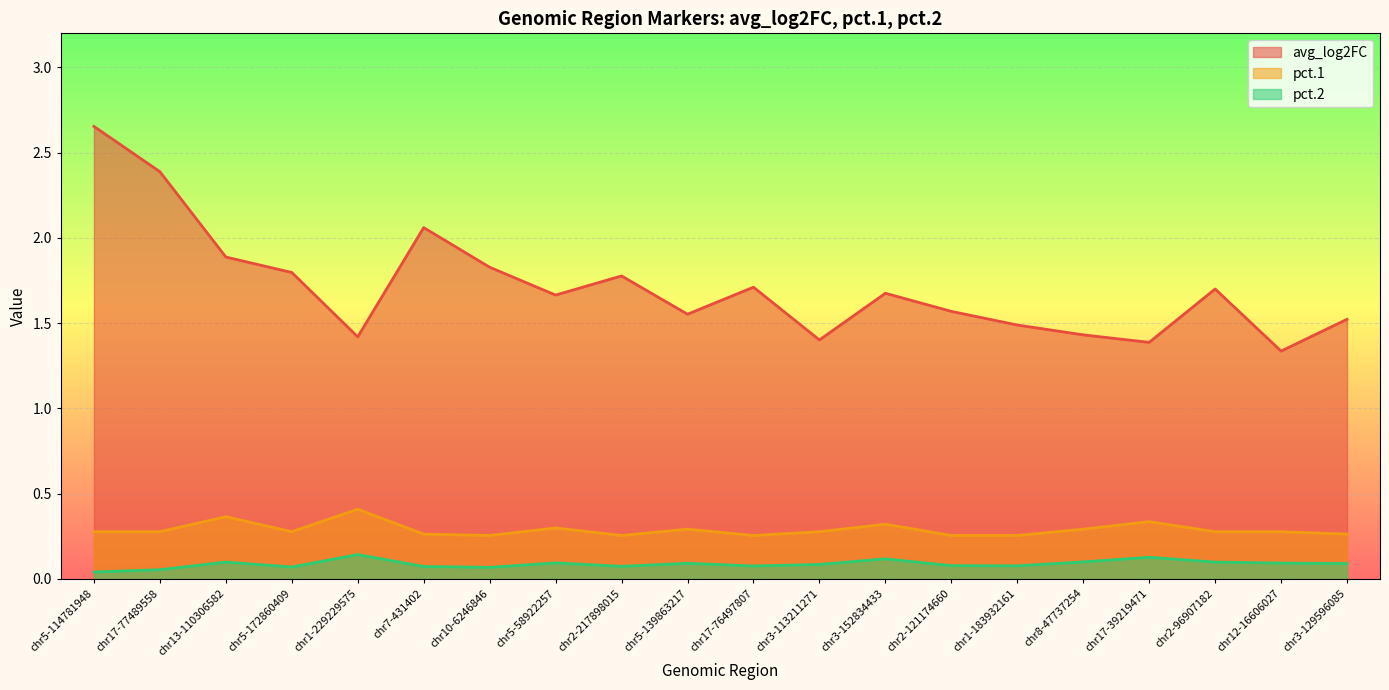

Reading left to right, list all the values displayed in this chart.

avg_log2FC: chr5-114781948=2.7	chr17-77489558=2.4	chr13-110306582=1.9	chr5-172860409=1.8	chr1-229229575=1.4	chr7-431402=2.1	chr10-6246846=1.8	chr5-58922257=1.7	chr2-217898015=1.8	chr5-139863217=1.6	chr17-76497807=1.7	chr3-113211271=1.4	chr3-152834433=1.7	chr2-121174660=1.6	chr1-183932161=1.5	chr8-47737254=1.4	chr17-39219471=1.4	chr2-96907182=1.7	chr12-16606027=1.3	chr3-129596085=1.5
pct.1: chr5-114781948=0.3	chr17-77489558=0.3	chr13-110306582=0.4	chr5-172860409=0.3	chr1-229229575=0.4	chr7-431402=0.3	chr10-6246846=0.3	chr5-58922257=0.3	chr2-217898015=0.3	chr5-139863217=0.3	chr17-76497807=0.3	chr3-113211271=0.3	chr3-152834433=0.3	chr2-121174660=0.3	chr1-183932161=0.3	chr8-47737254=0.3	chr17-39219471=0.3	chr2-96907182=0.3	chr12-16606027=0.3	chr3-129596085=0.3
pct.2: chr5-114781948=0.0	chr17-77489558=0.1	chr13-110306582=0.1	chr5-172860409=0.1	chr1-229229575=0.1	chr7-431402=0.1	chr10-6246846=0.1	chr5-58922257=0.1	chr2-217898015=0.1	chr5-139863217=0.1	chr17-76497807=0.1	chr3-113211271=0.1	chr3-152834433=0.1	chr2-121174660=0.1	chr1-183932161=0.1	chr8-47737254=0.1	chr17-39219471=0.1	chr2-96907182=0.1	chr12-16606027=0.1	chr3-129596085=0.1